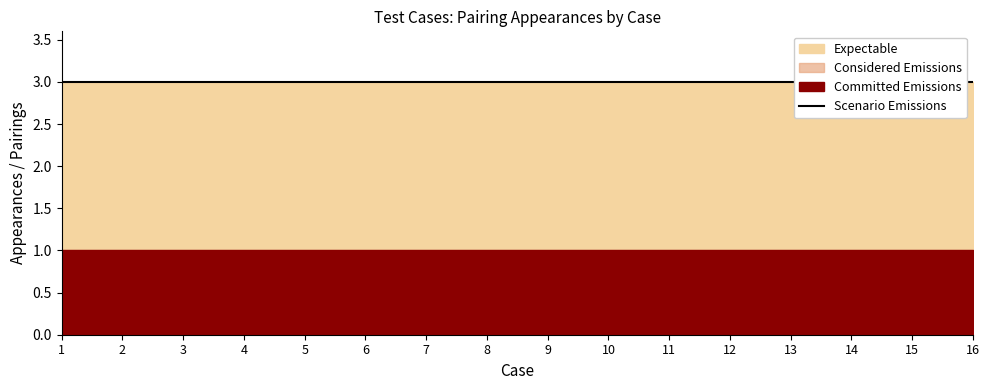

True or false: Scenario Emissions and Considered Emissions intersect in this chart.

False